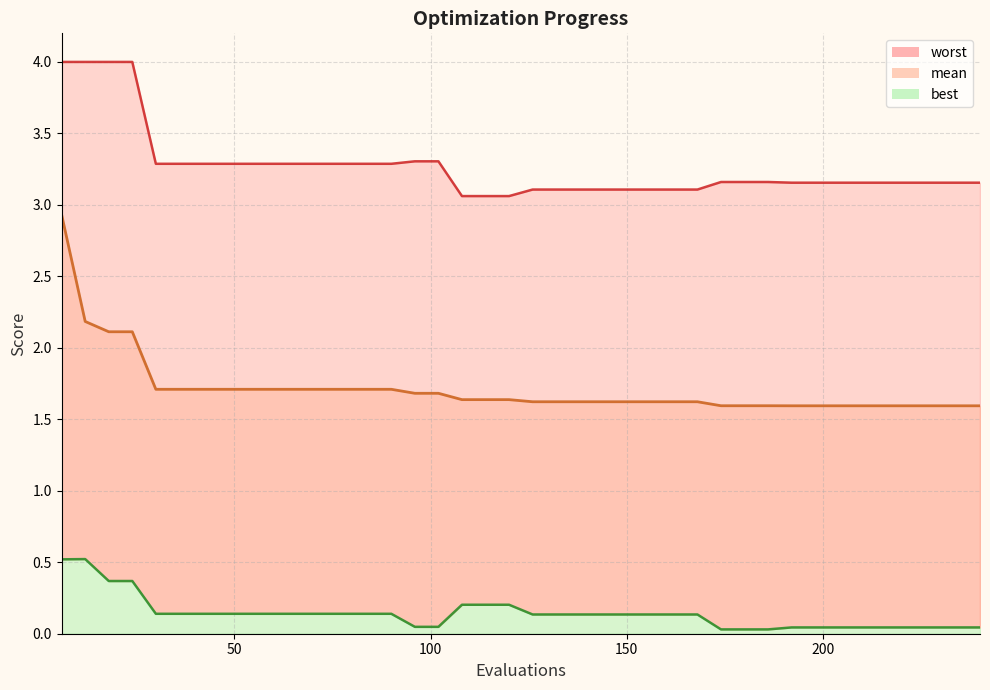

Is the value of worst at 168 greater than the value of best at 90?

Yes